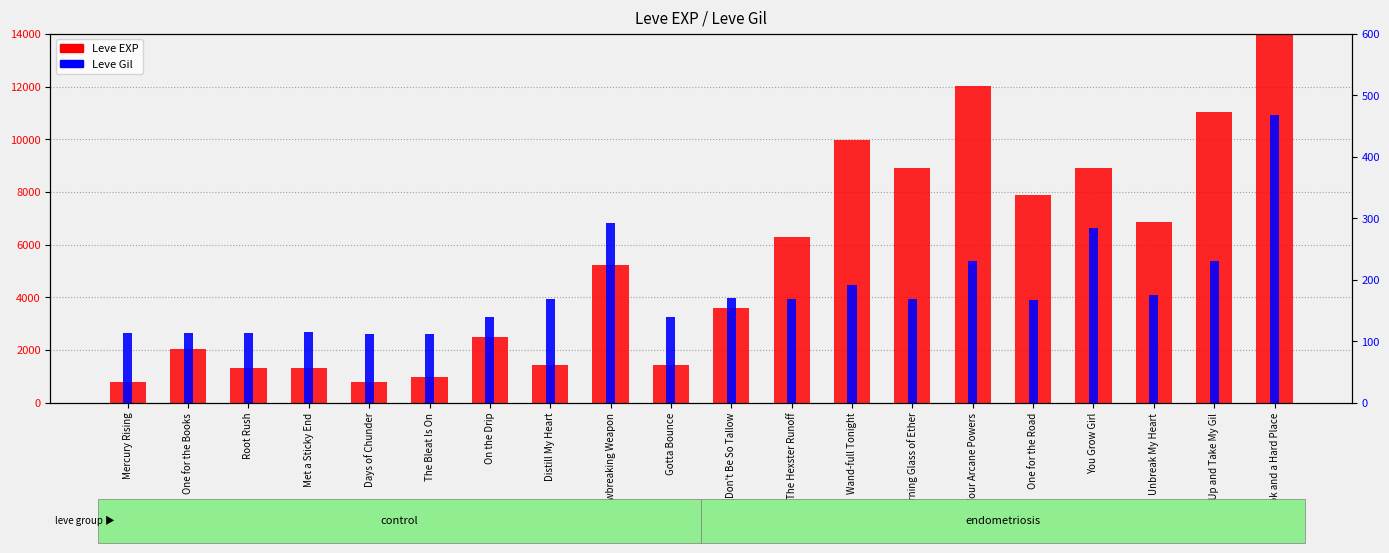

At how many categories does at least one series exceed 4815?

10